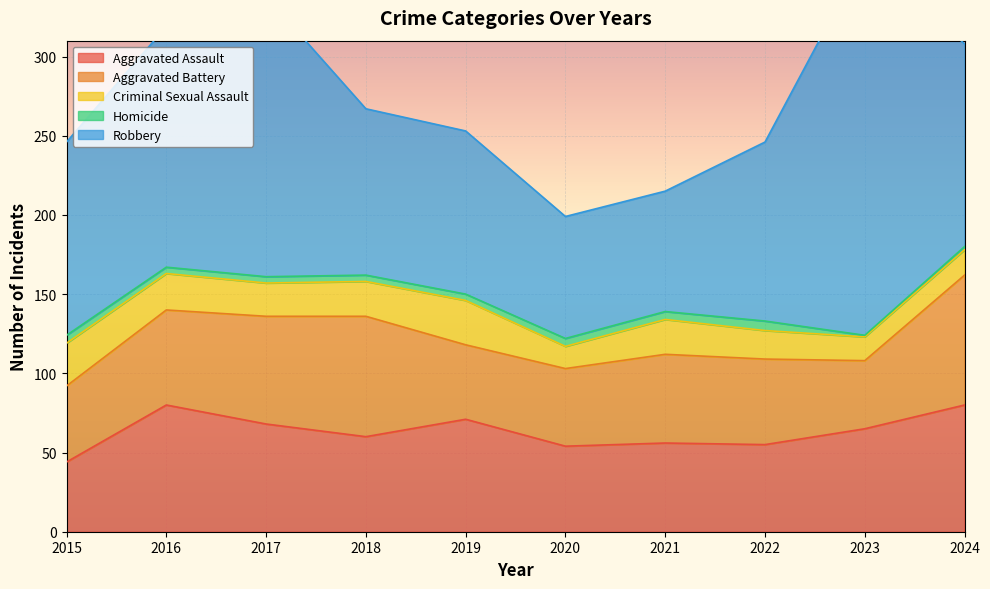

In Homicide, how many points are lower than both neighbors (excluding endpoints)?

1